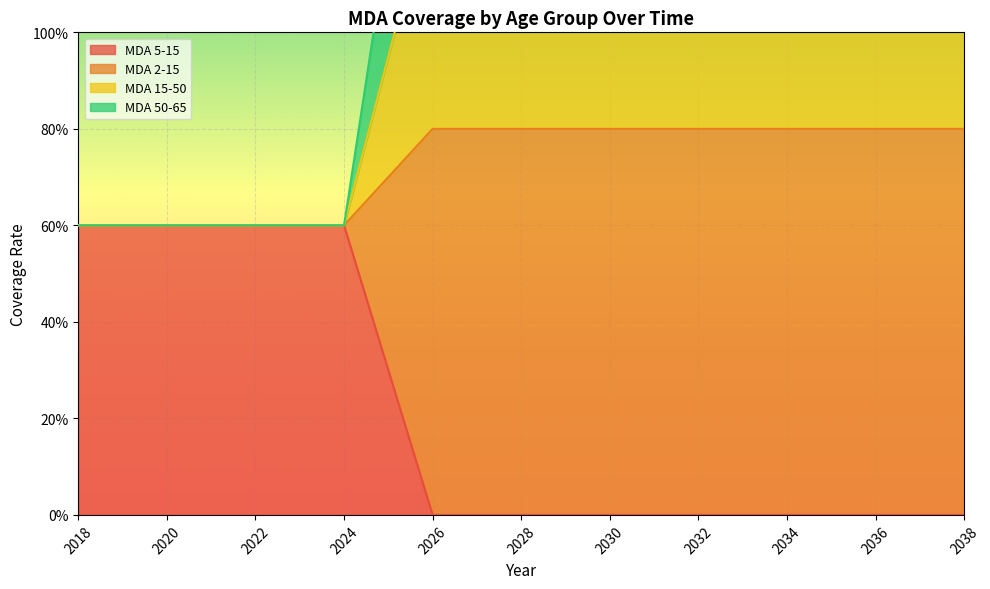

Count the number of categories in the chart.

11